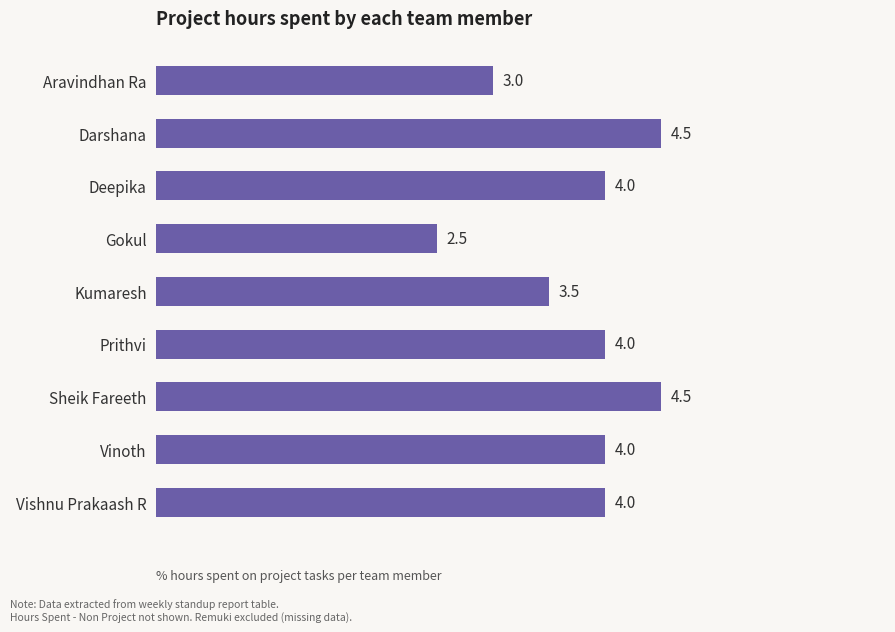

Does the chart contain any negative values?

No